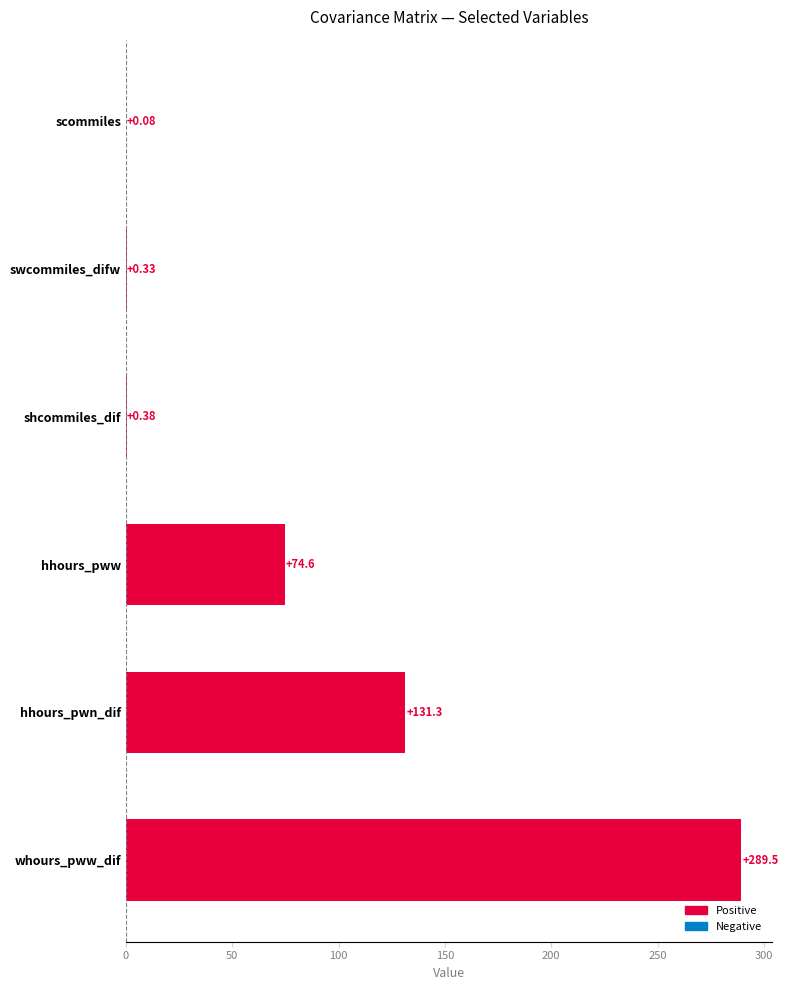

Where is the data nearest to the value 144?

hhours_pwn_dif